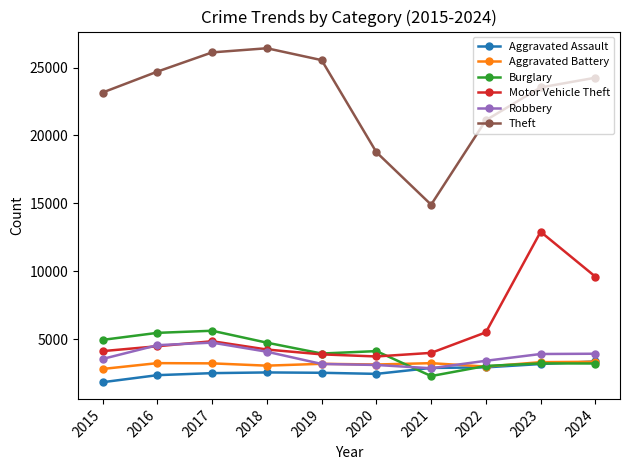

Read the Theft value at 2016, to the nearest 50.

24700